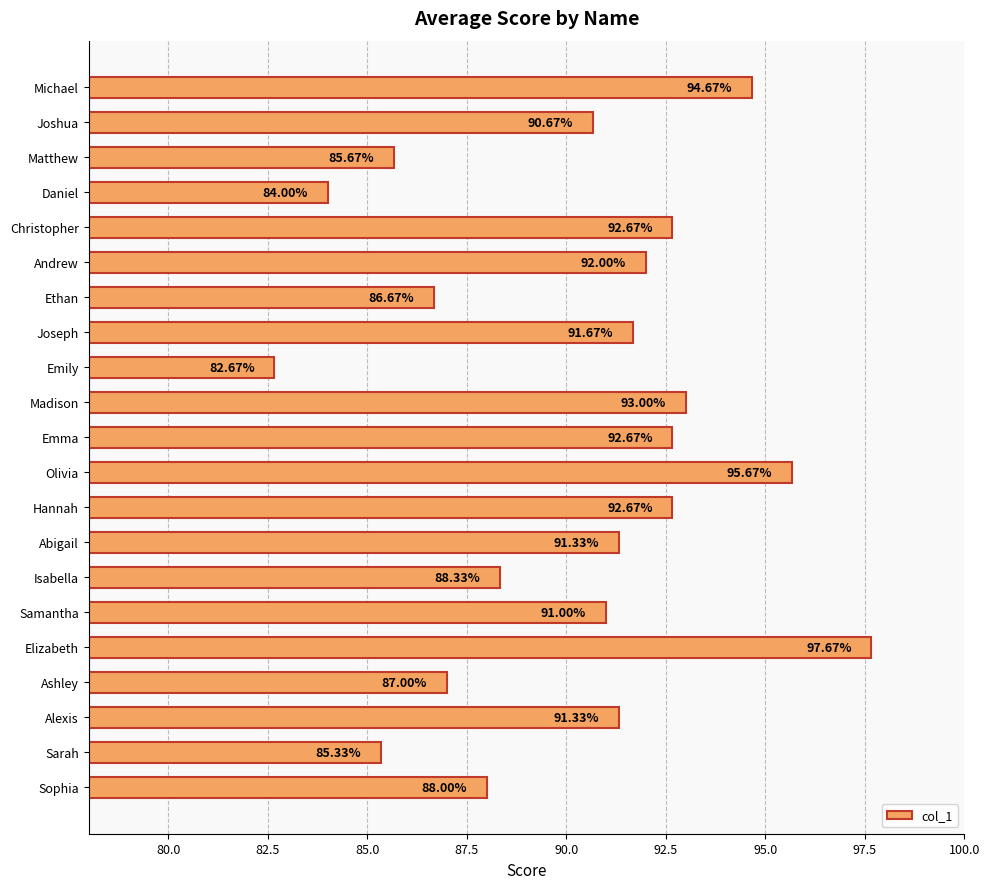

At which category does the chart reach its minimum across all series?

Emily